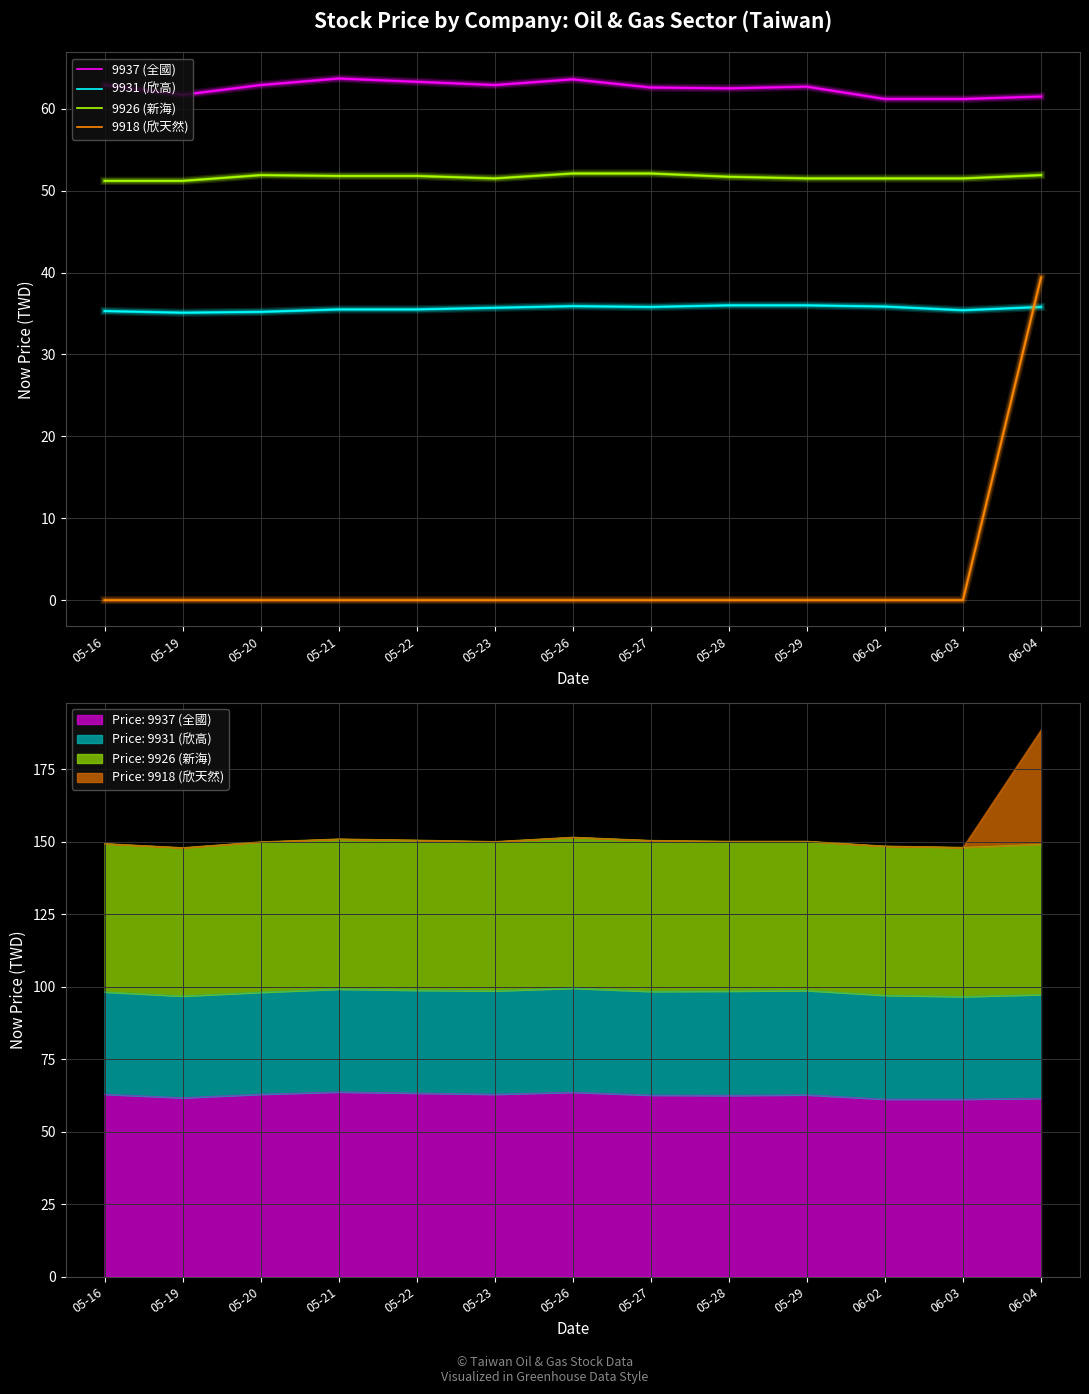

How many lines are shown in the chart?

4